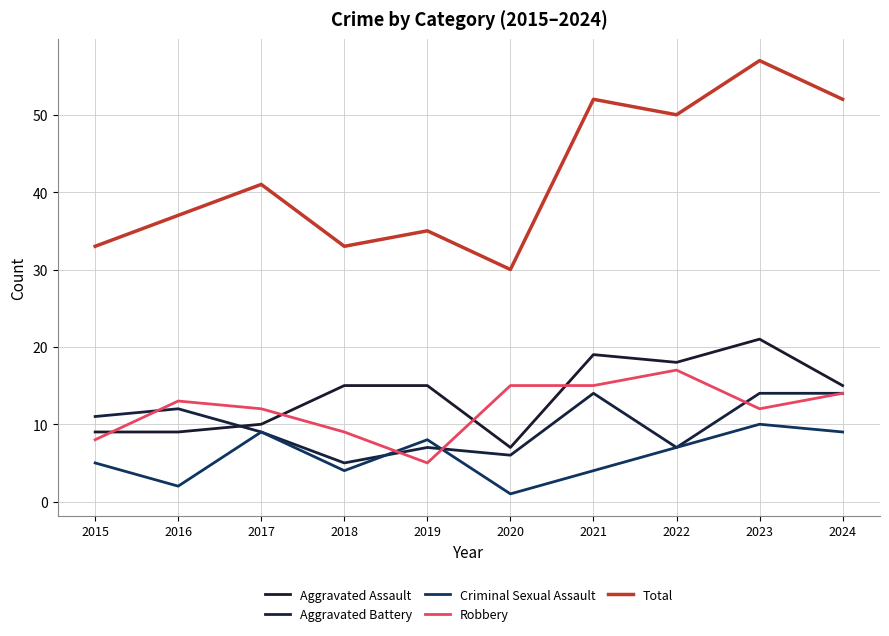

How many values in the Aggravated Battery series are below 11?

5